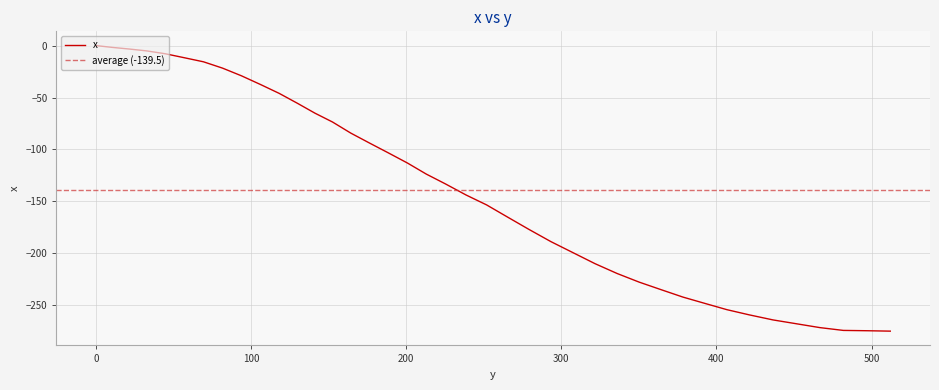

What position from the left is 200.7?

18